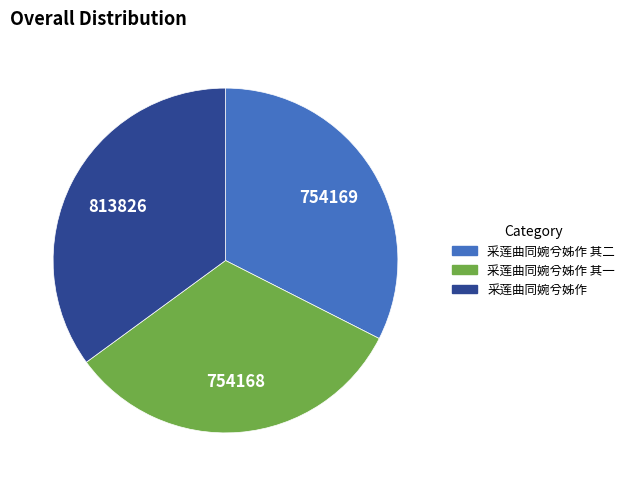

Does any single category account for the majority?

No